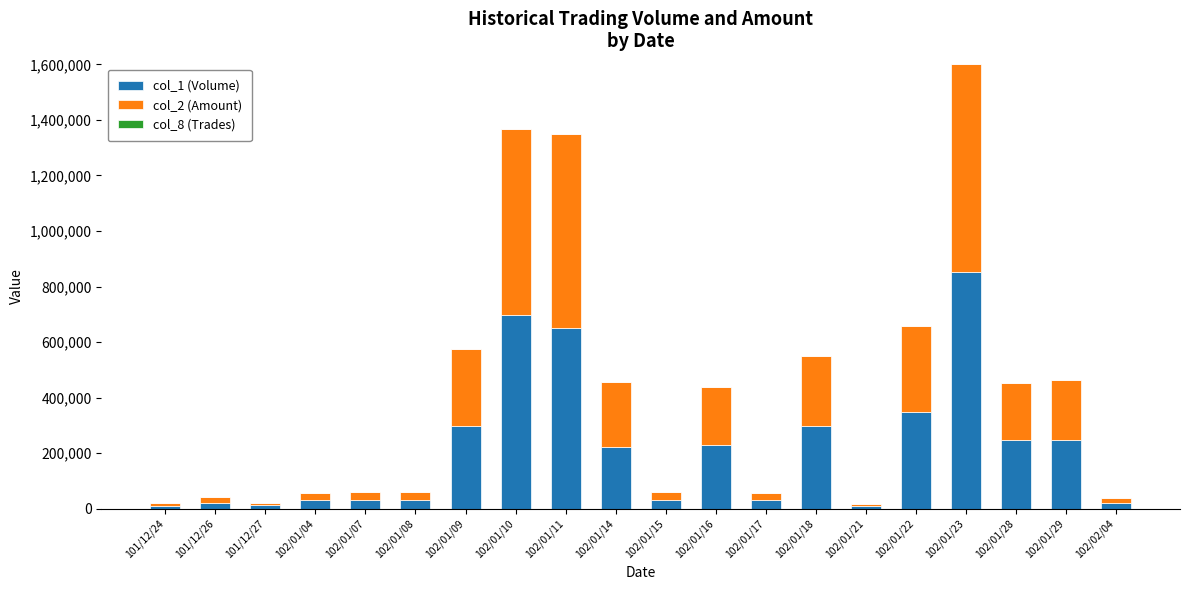

Are the bars grouped side by side (vs. stacked)?

No